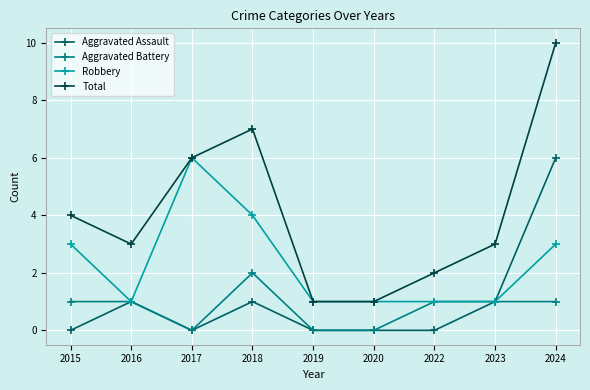

Is the value of Robbery at 2024 greater than the value of Aggravated Battery at 2016?

Yes